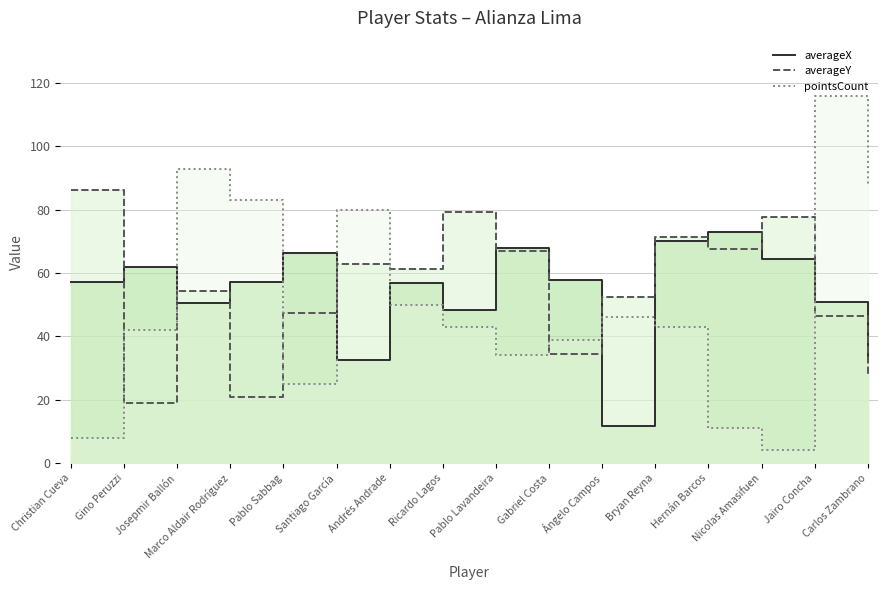

Reading right to left, list all the values displayed in this chart.

averageX: 32.9	50.9	64.6	73.0	70.1	11.9	57.8	68.0	48.2	56.9	32.7	66.3	57.1	50.6	61.9	57.3
averageY: 27.7	46.3	77.6	67.5	71.5	52.5	34.3	67.0	79.3	61.3	63.0	47.3	20.9	54.3	18.9	86.1
pointsCount: 88.0	116.0	4.0	11.0	43.0	46.0	39.0	34.0	43.0	50.0	80.0	25.0	83.0	93.0	42.0	8.0